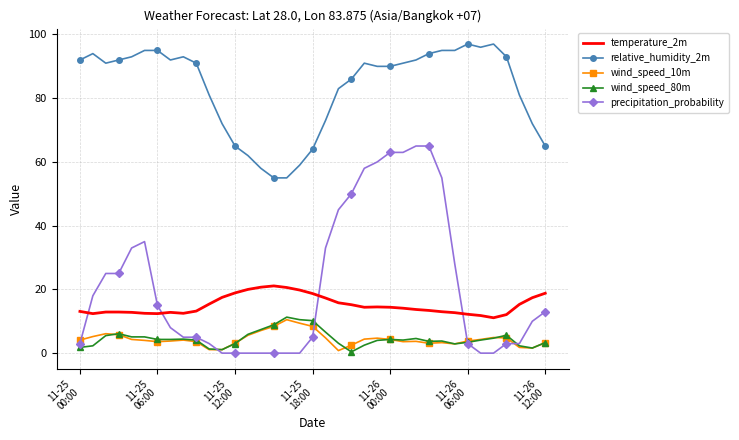

What is the minimum value for relative_humidity_2m?

55.0